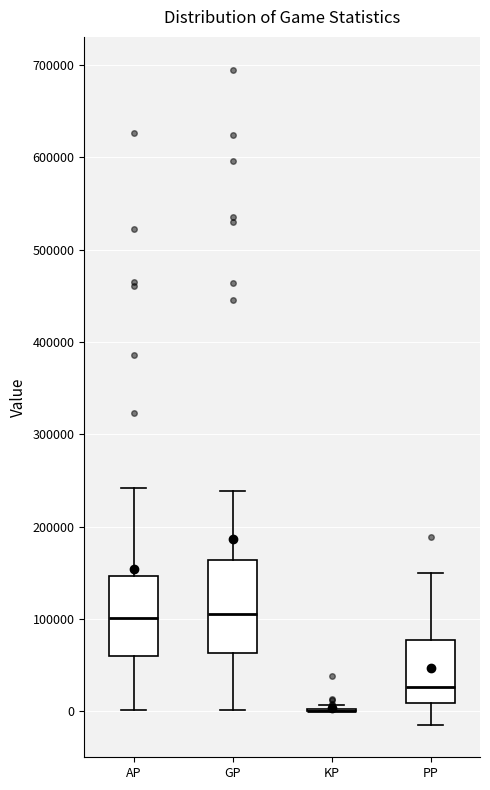

Reading left to right, read every box against the y-axis: the position of its median line, the range the box covers, and the ends of its whiskers. The values are not printed on the chart, so give them approximately, as read against the axis.

AP: median 100000, box 60000 to 150000, whiskers 0 to 240000
GP: median 110000, box 60000 to 160000, whiskers 0 to 240000
KP: box collapsed to a line at 0, whiskers 0 to 10000
PP: median 30000, box 10000 to 80000, whiskers -10000 to 150000